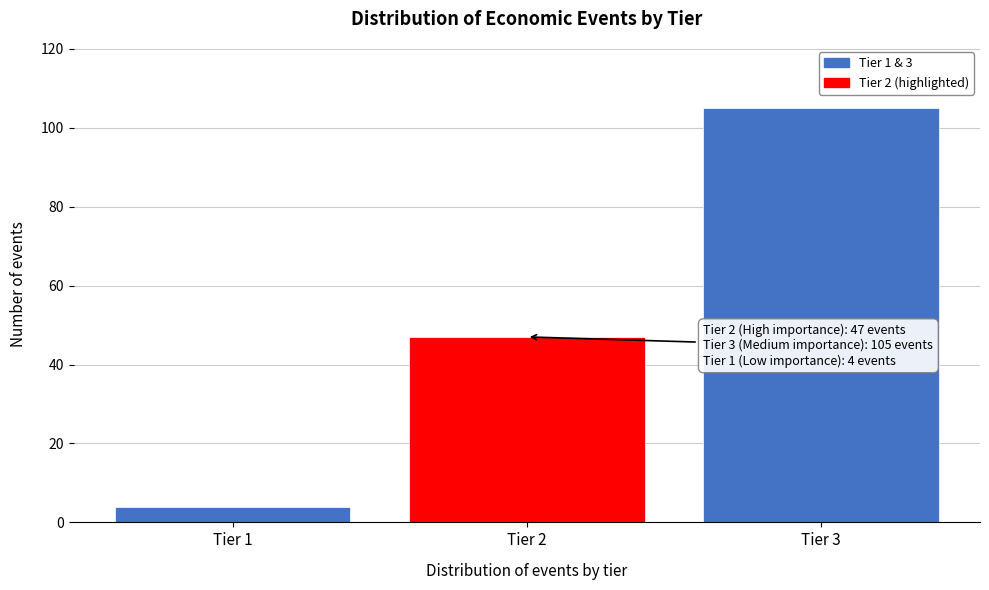

Reading left to right, what are all the values shown in this chart?

Tier 1=4	Tier 2=47	Tier 3=105